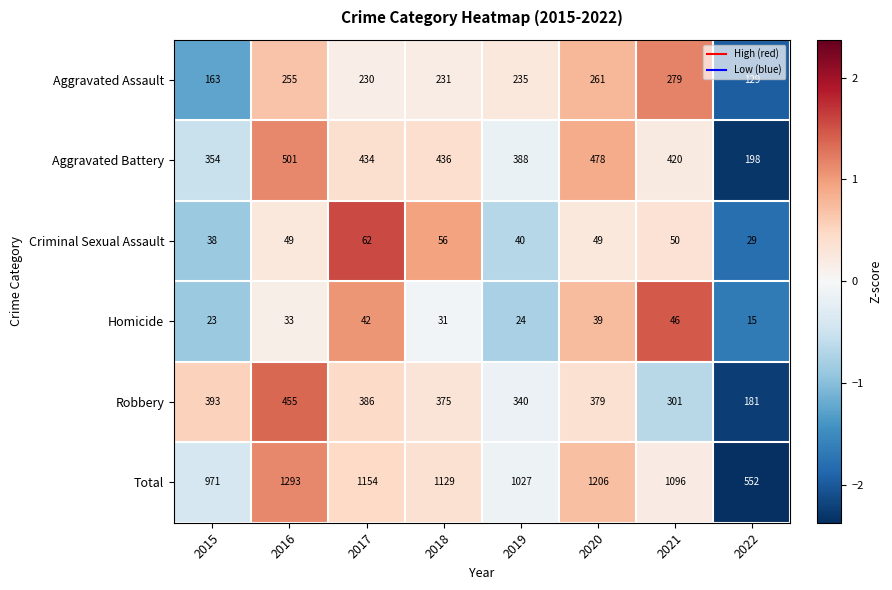

The value of Homicide at 2019 is 24. True or false?

True